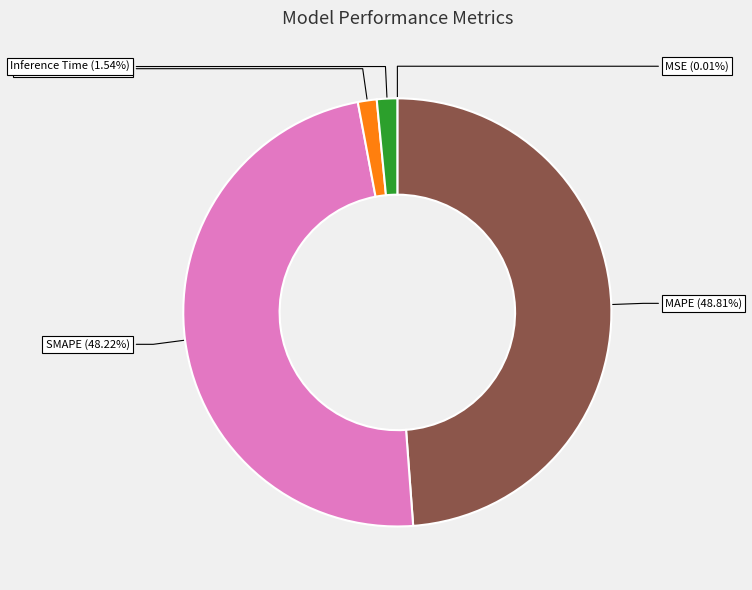

To the nearest percent, what is the difference between the largest and smallest slice percentages?

49%